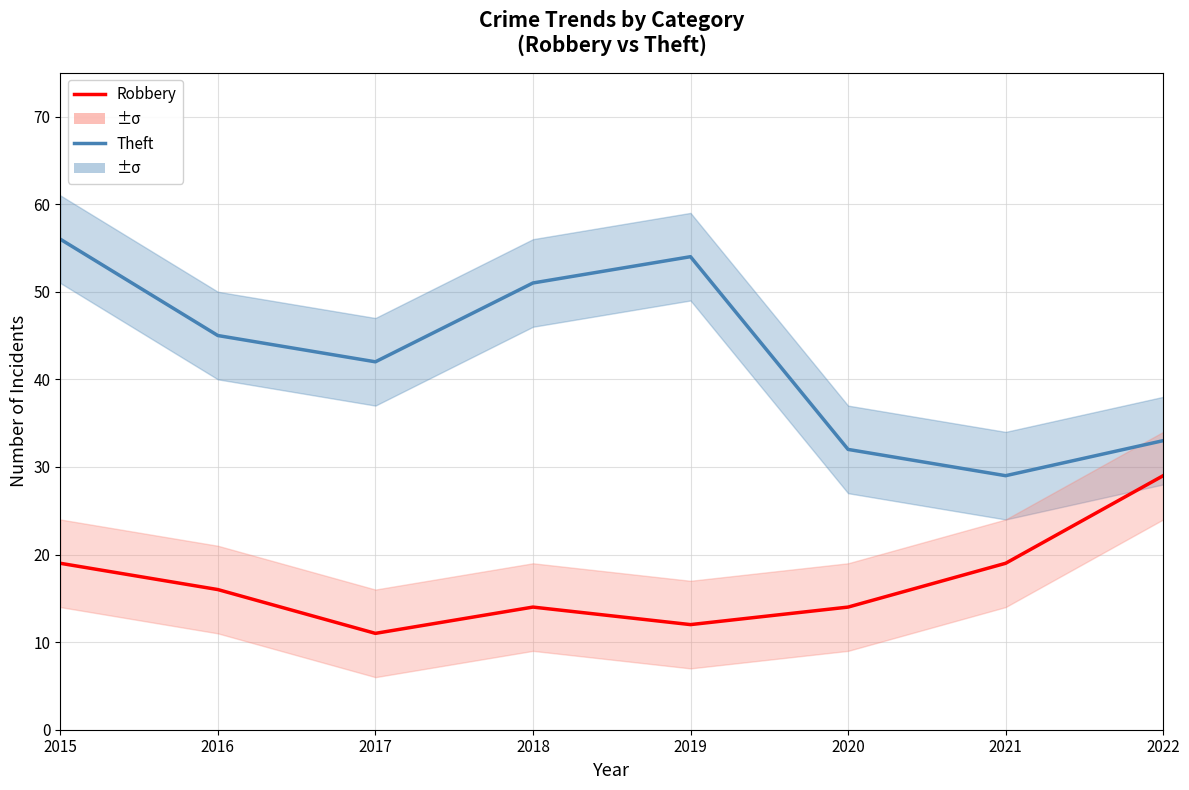

Which category has the highest value in the Robbery series?

2022